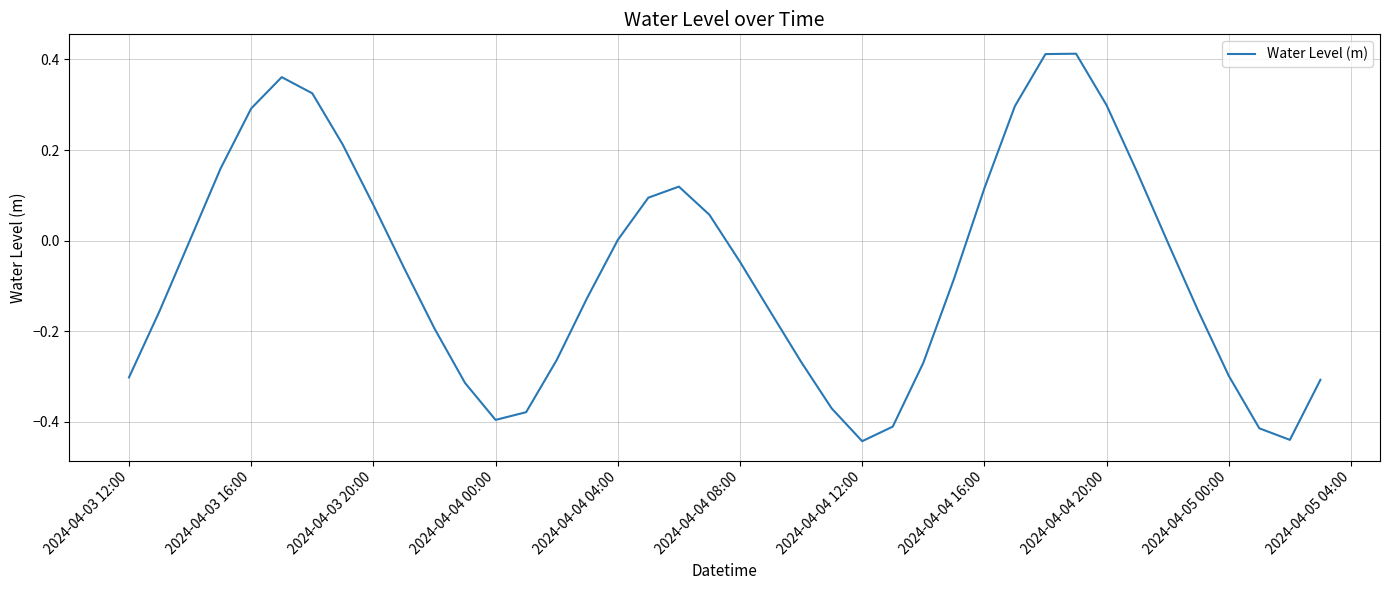

Is this an area chart (filled region under the line)?

No